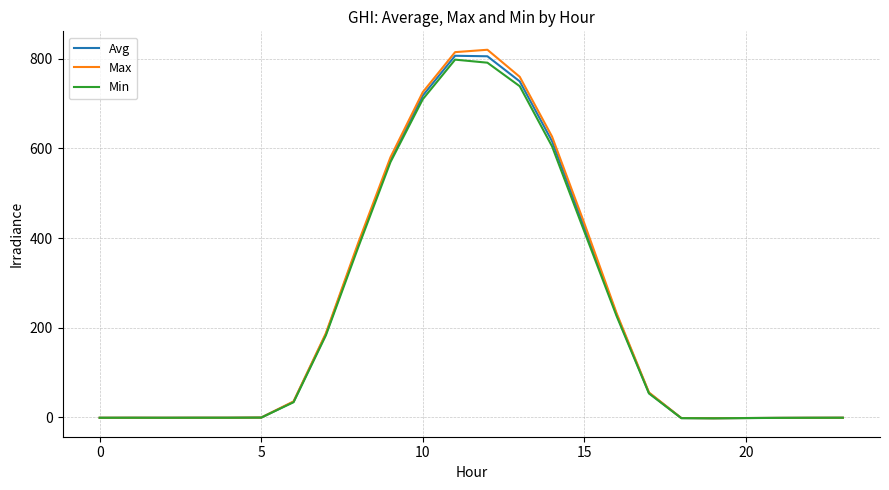

What is the maximum value shown in the chart?

820.4